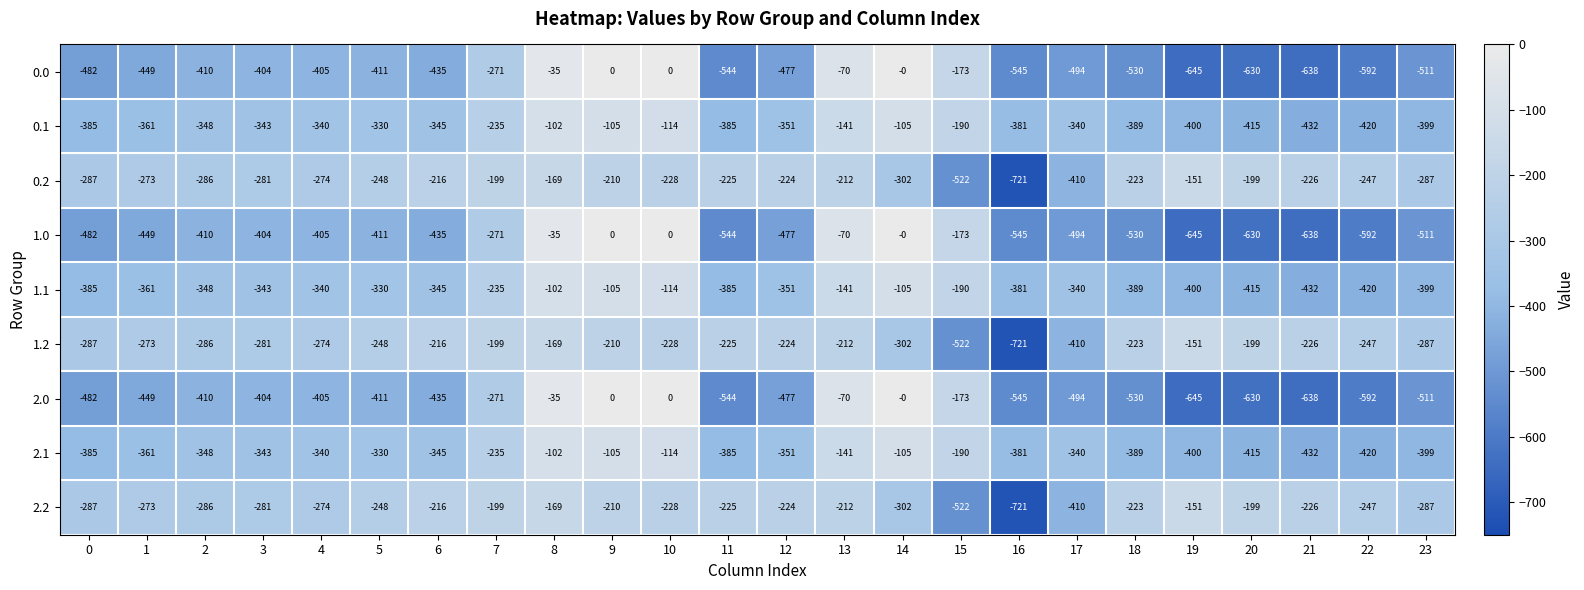

How many data points in 1.2 are less than -228?

12